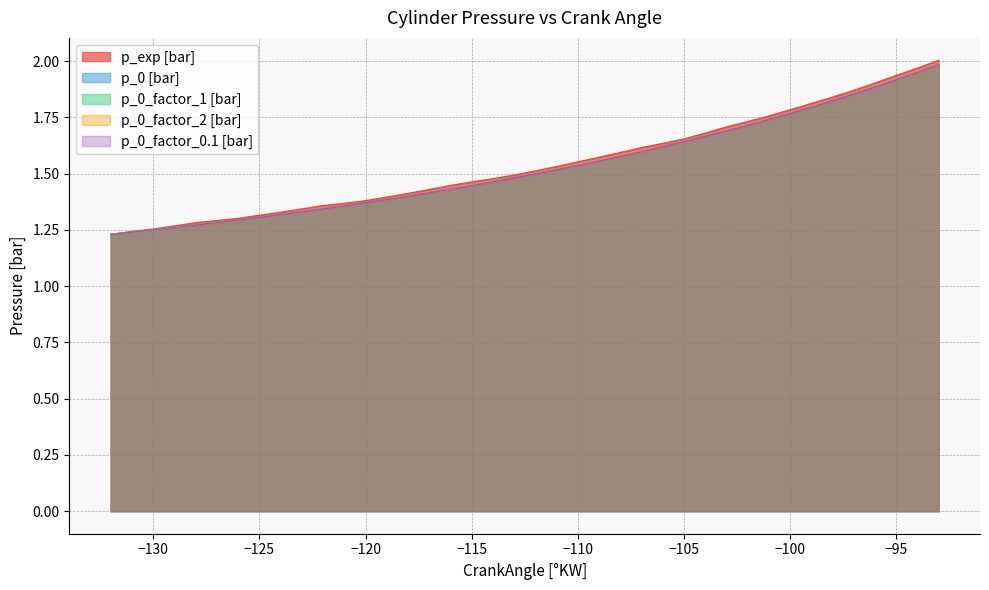

Does the chart have visible grid lines?

Yes